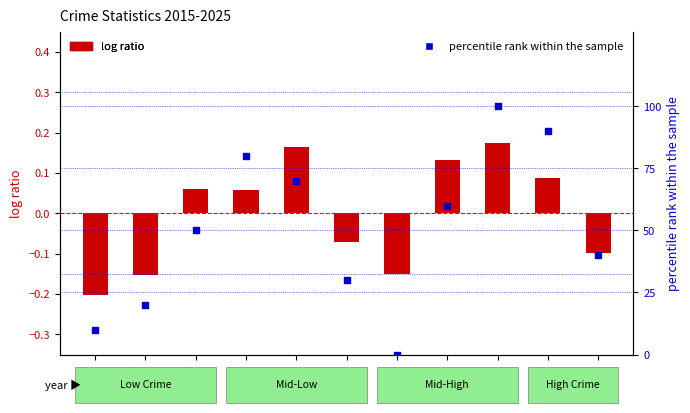

Which series has the largest total across all categories?

percentile rank within the sample